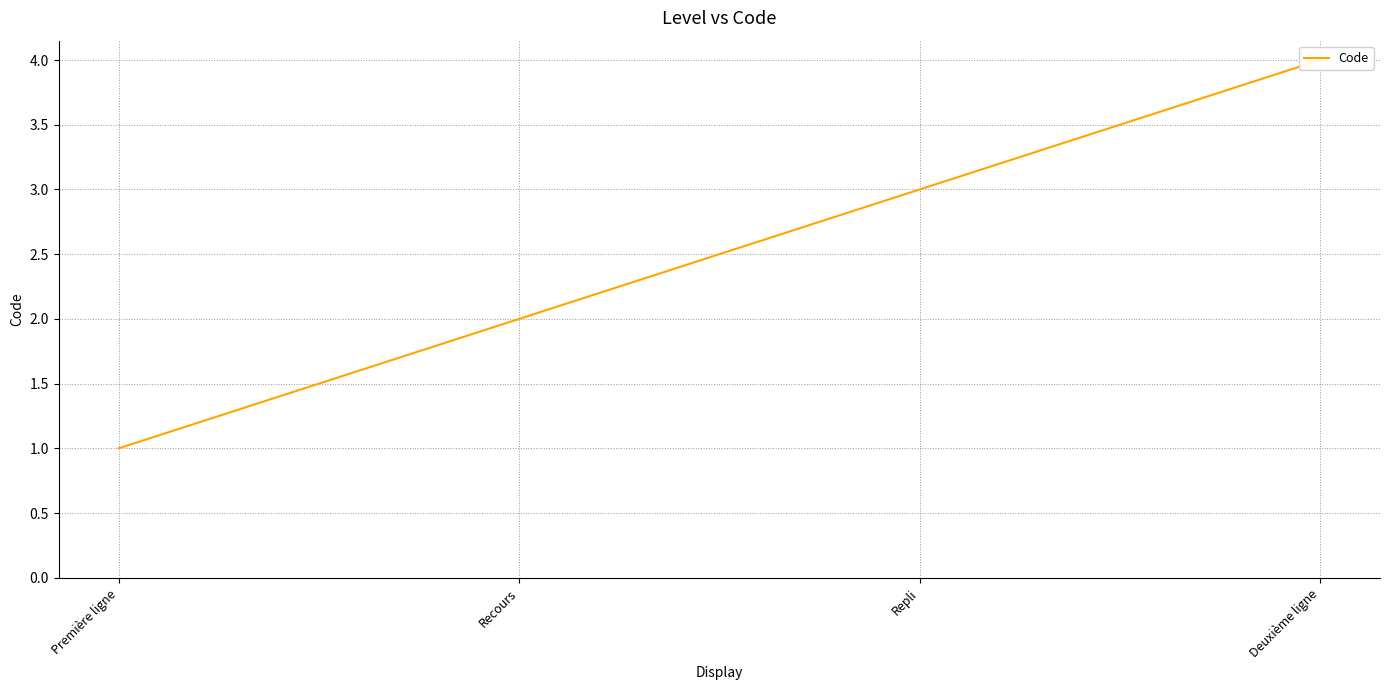

The chart shows a value of 4 at Deuxième ligne. True or false?

True